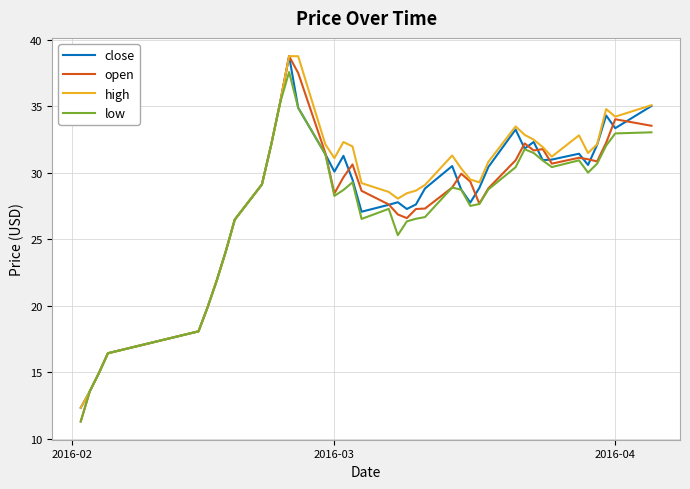

What is the difference between the maximum and minimum values in the high series?

26.4